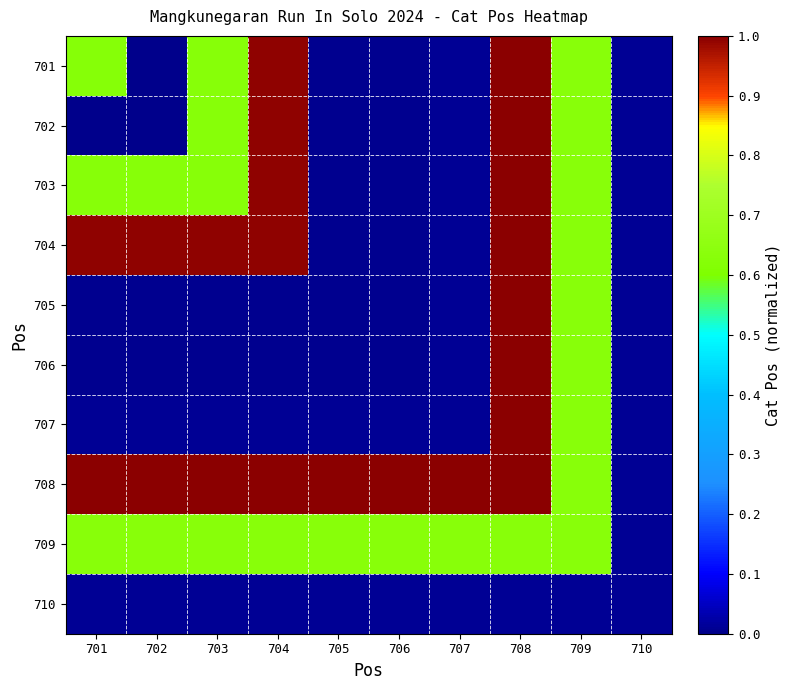

Reading left to right, transcribe all the data shown in this chart.

701: 701=0.6	702=0.0	703=0.6	704=1.0	705=0.0	706=0.0	707=0.0	708=1.0	709=0.6	710=0.0
702: 701=0.0	702=0.0	703=0.6	704=1.0	705=0.0	706=0.0	707=0.0	708=1.0	709=0.6	710=0.0
703: 701=0.6	702=0.6	703=0.6	704=1.0	705=0.0	706=0.0	707=0.0	708=1.0	709=0.6	710=0.0
704: 701=1.0	702=1.0	703=1.0	704=1.0	705=0.0	706=0.0	707=0.0	708=1.0	709=0.6	710=0.0
705: 701=0.0	702=0.0	703=0.0	704=0.0	705=0.0	706=0.0	707=0.0	708=1.0	709=0.6	710=0.0
706: 701=0.0	702=0.0	703=0.0	704=0.0	705=0.0	706=0.0	707=0.0	708=1.0	709=0.6	710=0.0
707: 701=0.0	702=0.0	703=0.0	704=0.0	705=0.0	706=0.0	707=0.0	708=1.0	709=0.6	710=0.0
708: 701=1.0	702=1.0	703=1.0	704=1.0	705=1.0	706=1.0	707=1.0	708=1.0	709=0.6	710=0.0
709: 701=0.6	702=0.6	703=0.6	704=0.6	705=0.6	706=0.6	707=0.6	708=0.6	709=0.6	710=0.0
710: 701=0.0	702=0.0	703=0.0	704=0.0	705=0.0	706=0.0	707=0.0	708=0.0	709=0.0	710=0.0